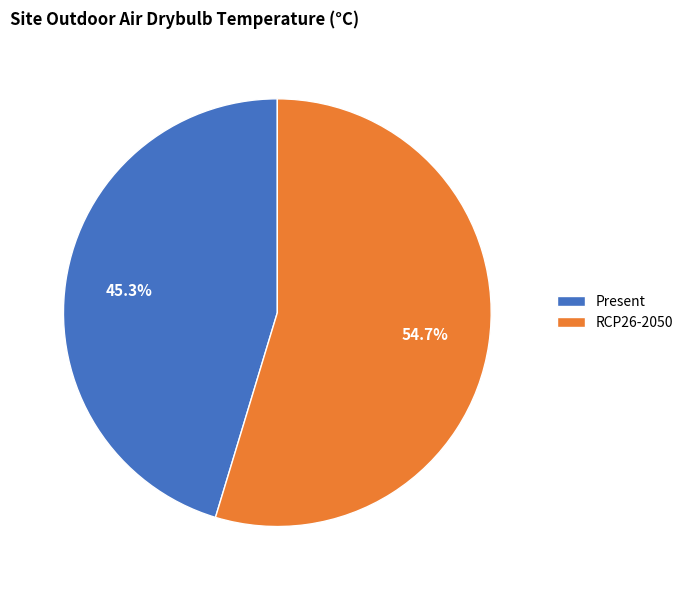

The RCP26-2050 slice represents 55% of the pie. True or false?

True